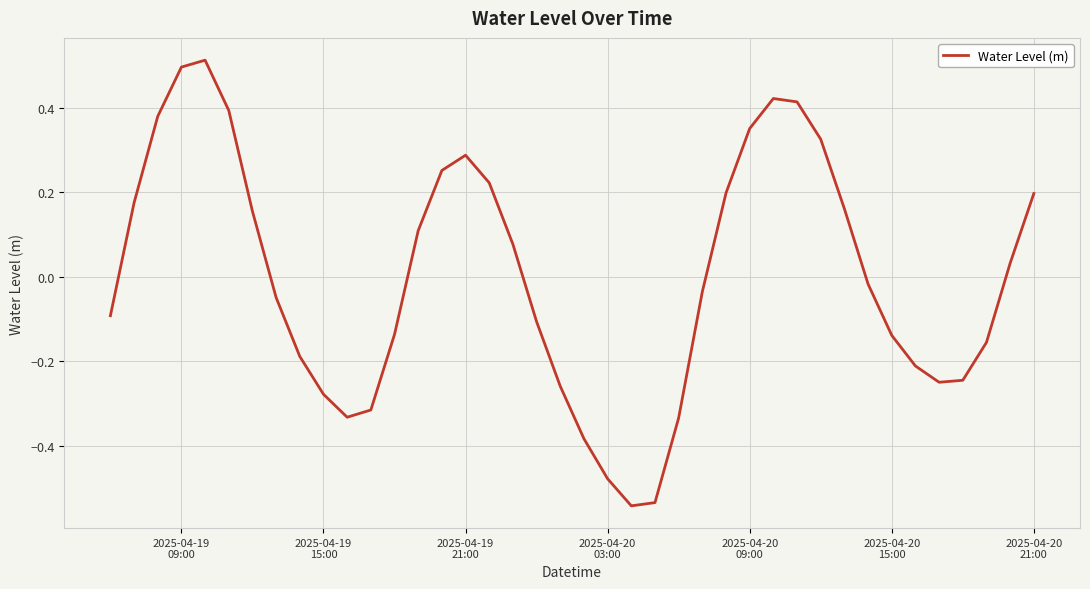

What is the maximum value shown in the chart?

0.5